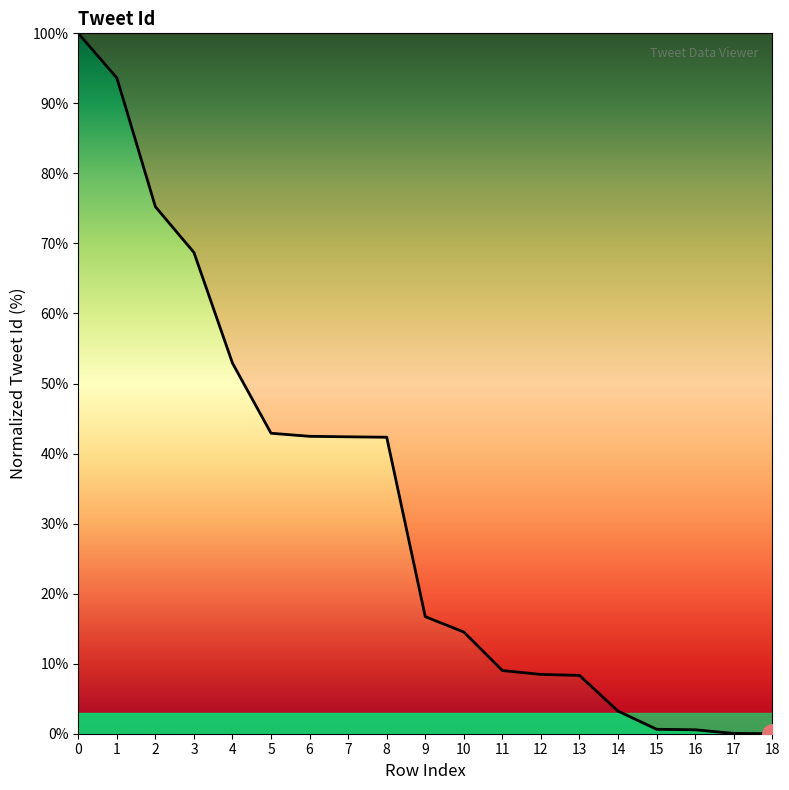

What is the ratio of the value at 3 to the value at 6?

1.6